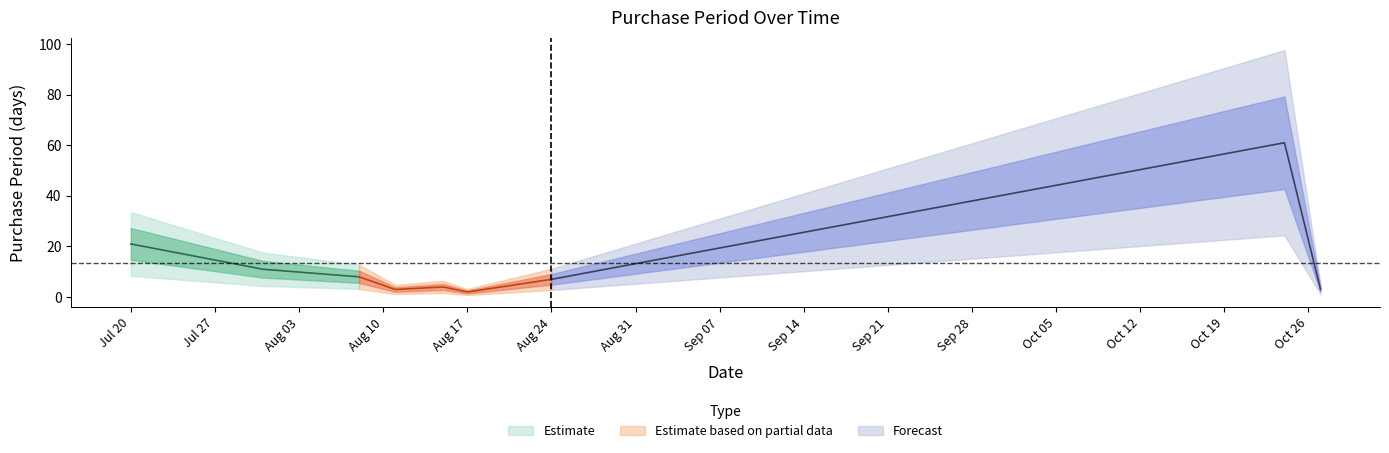

Which label corresponds to the smallest value in the chart?

2017-08-17